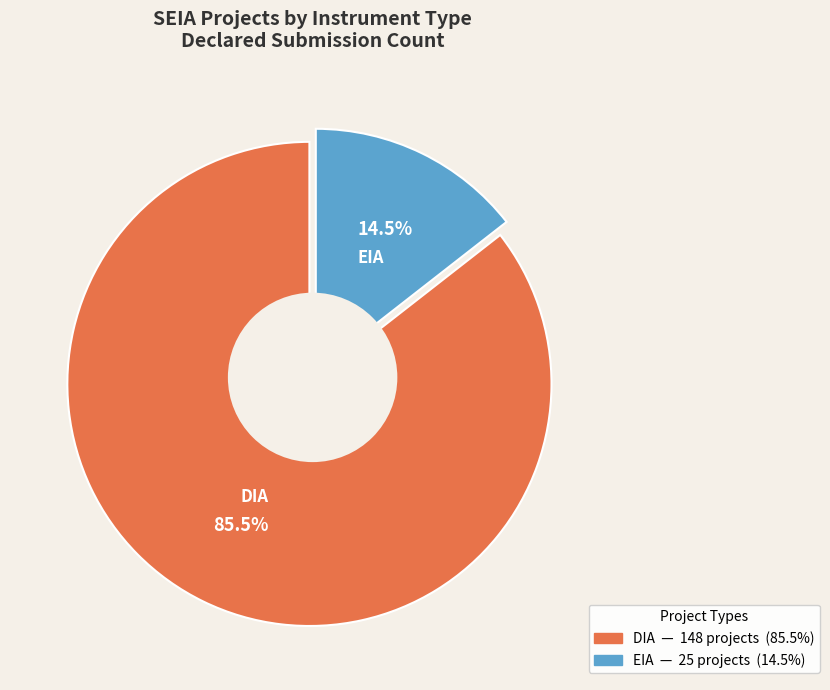

To the nearest percent, what is the difference between the DIA and EIA slice percentages?

71%